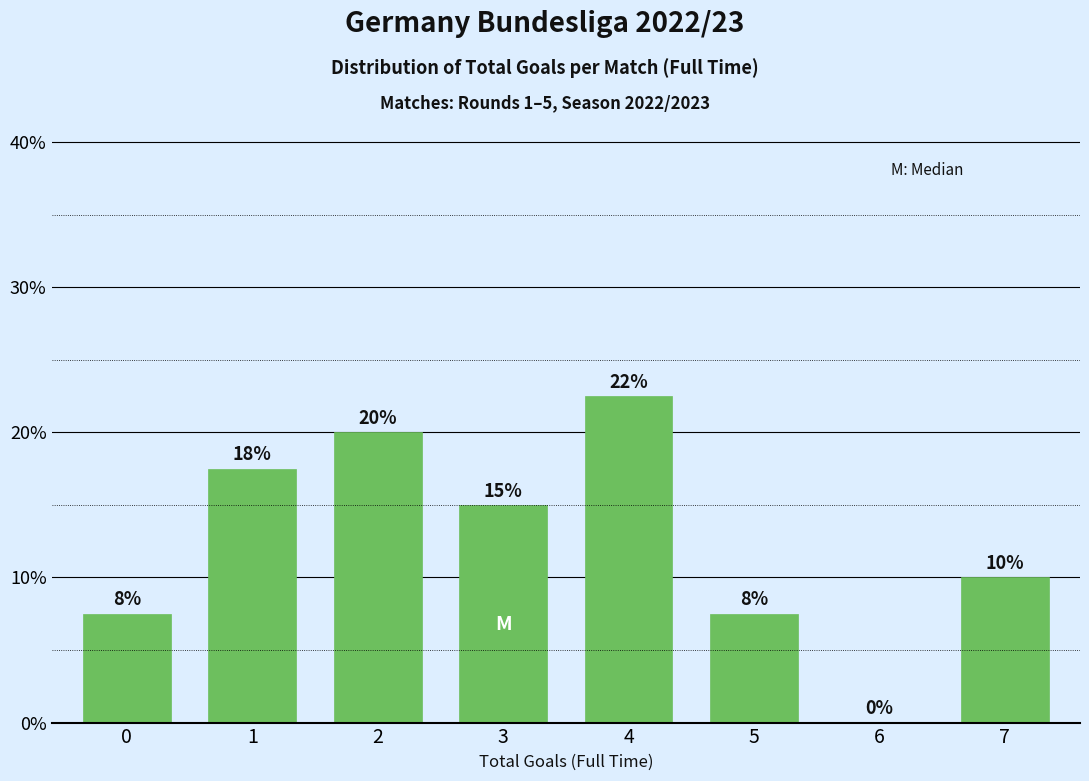

What is the maximum value shown in the chart?

22.5